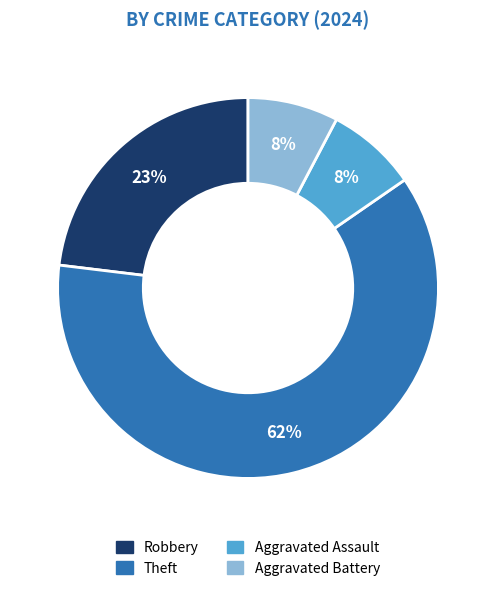

To the nearest percent, what percentage of the pie is Robbery?

23%